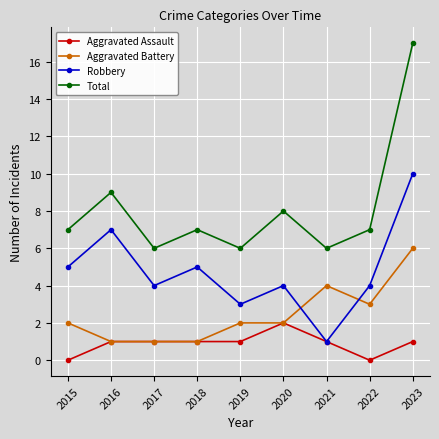

Between which two adjacent categories do Aggravated Battery and Robbery first intersect?

2020 and 2021